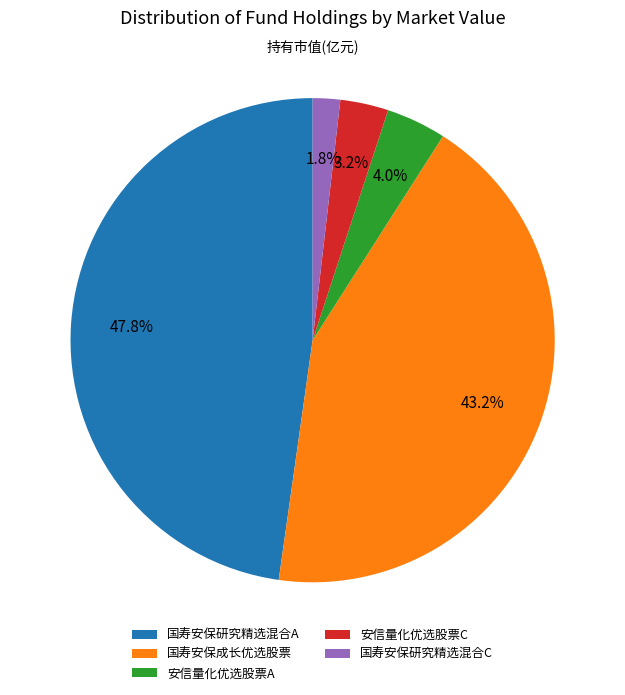

The 国寿安保成长优选股票 slice represents 55% of the pie. True or false?

False